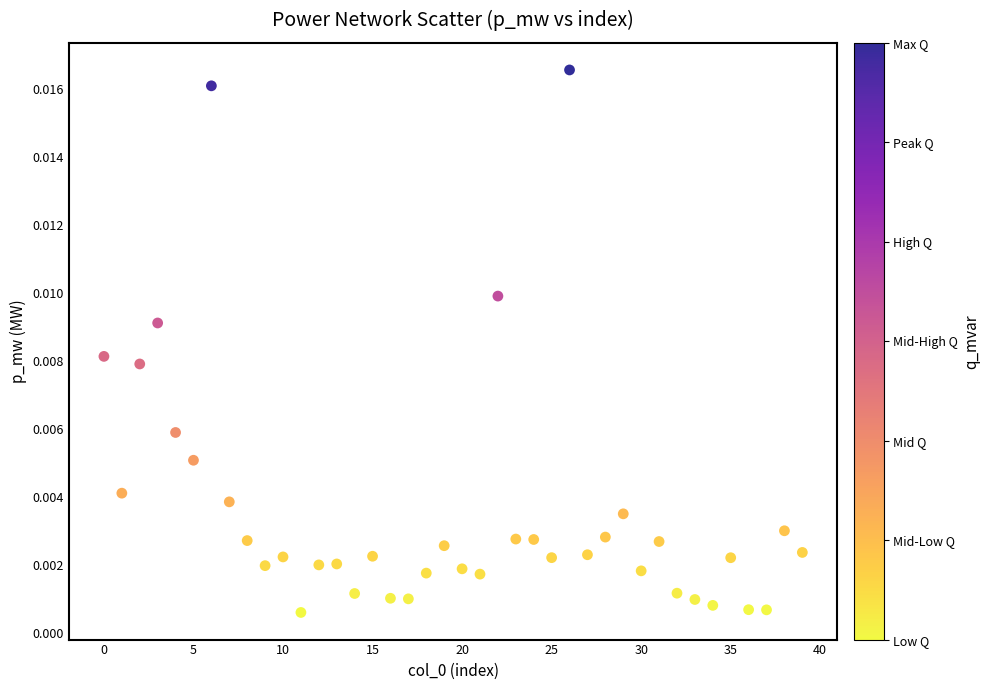

Count the number of points in this scatter plot.

40